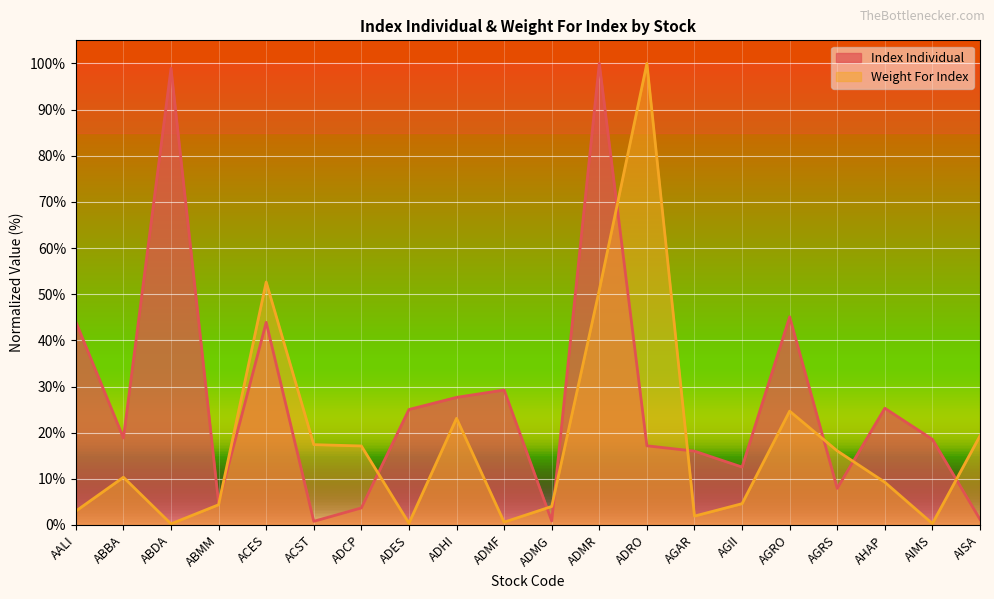

At which category is the sum across all series the highest?

ADMR